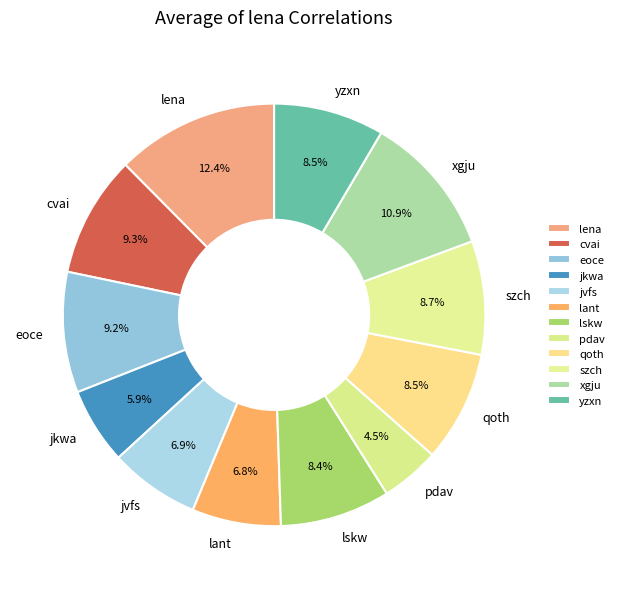

Which slice is the largest?

lena